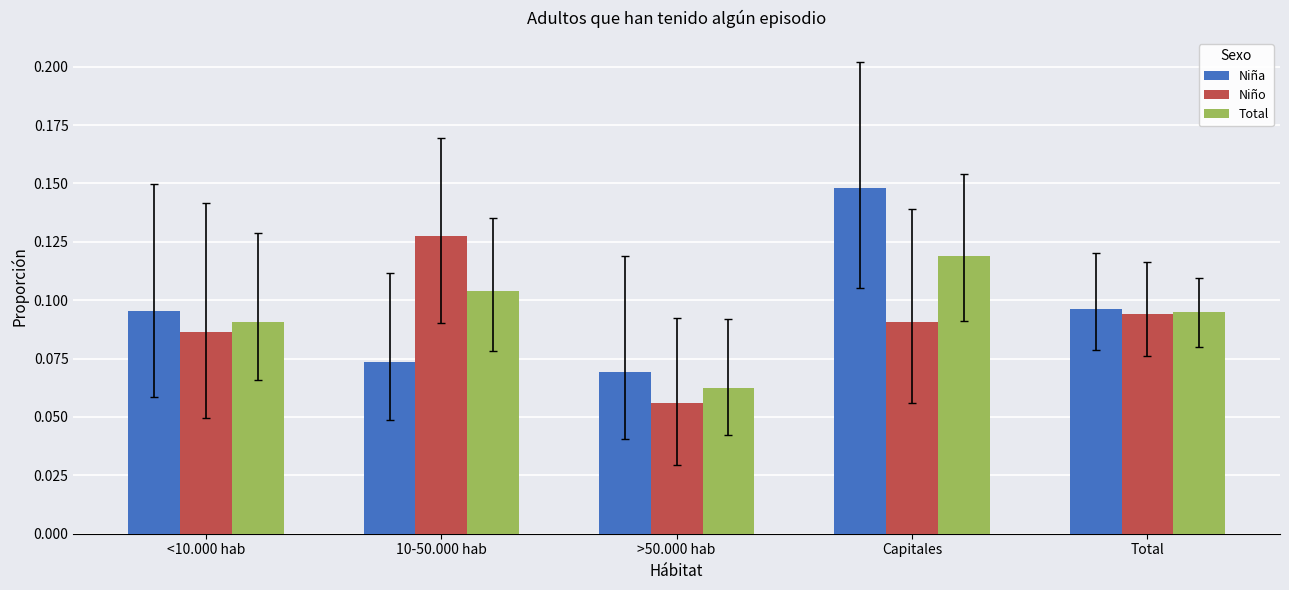

The Niña series shows 0.0 at 10-50.000 hab. True or false?

False